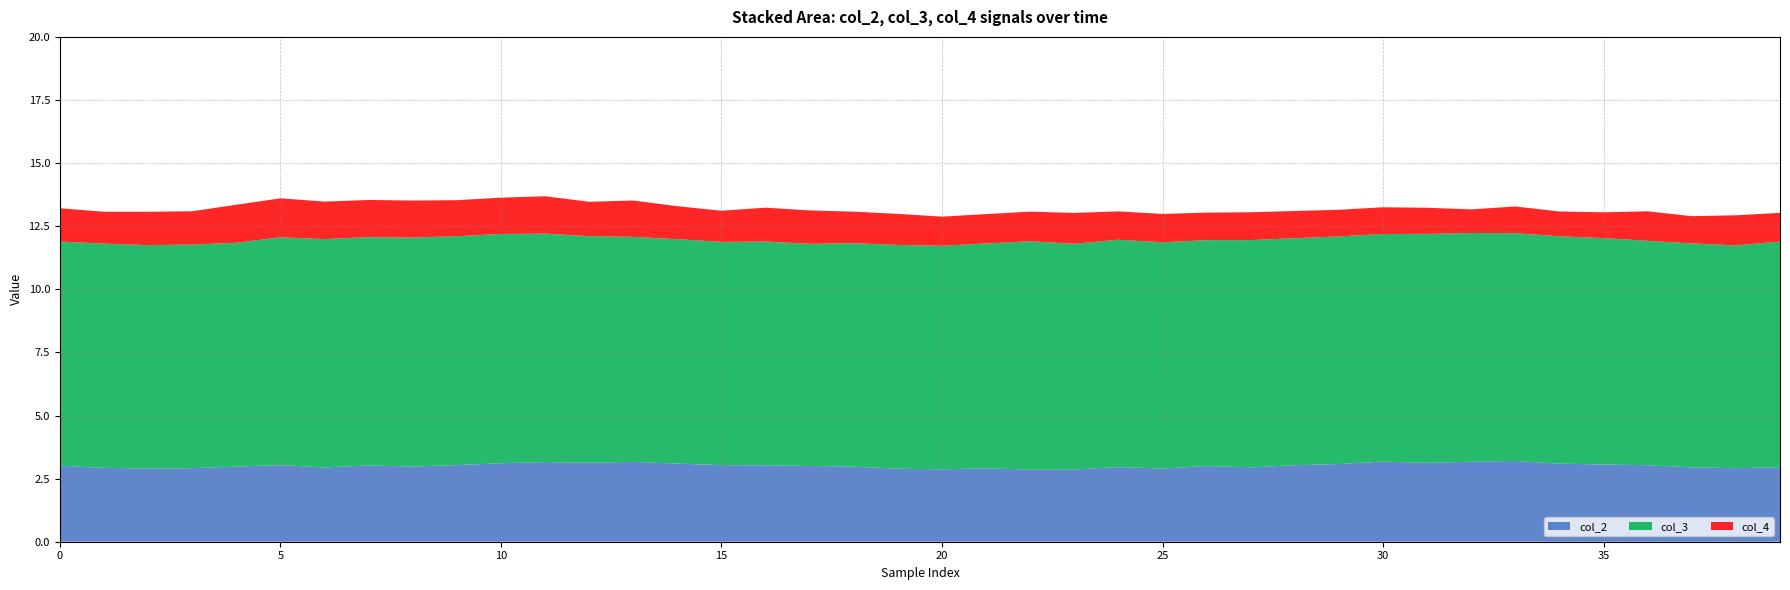

True or false: col_2 has a value of 3.0 at 15.

True